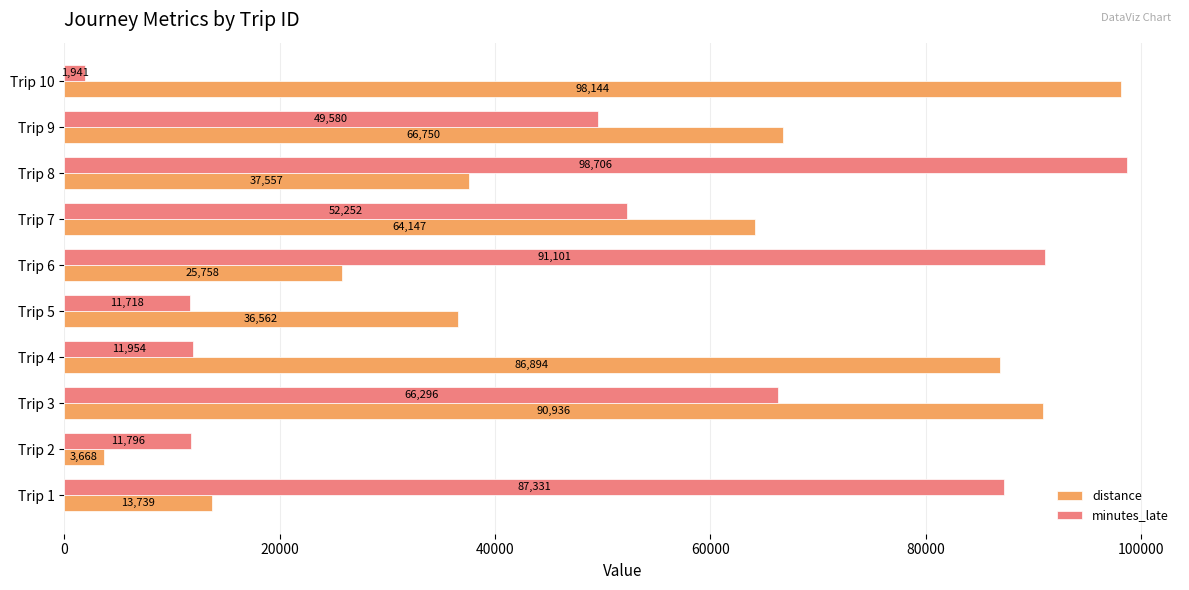

What is the sum of the minutes_late values at Trip 3 and Trip 9?

115876